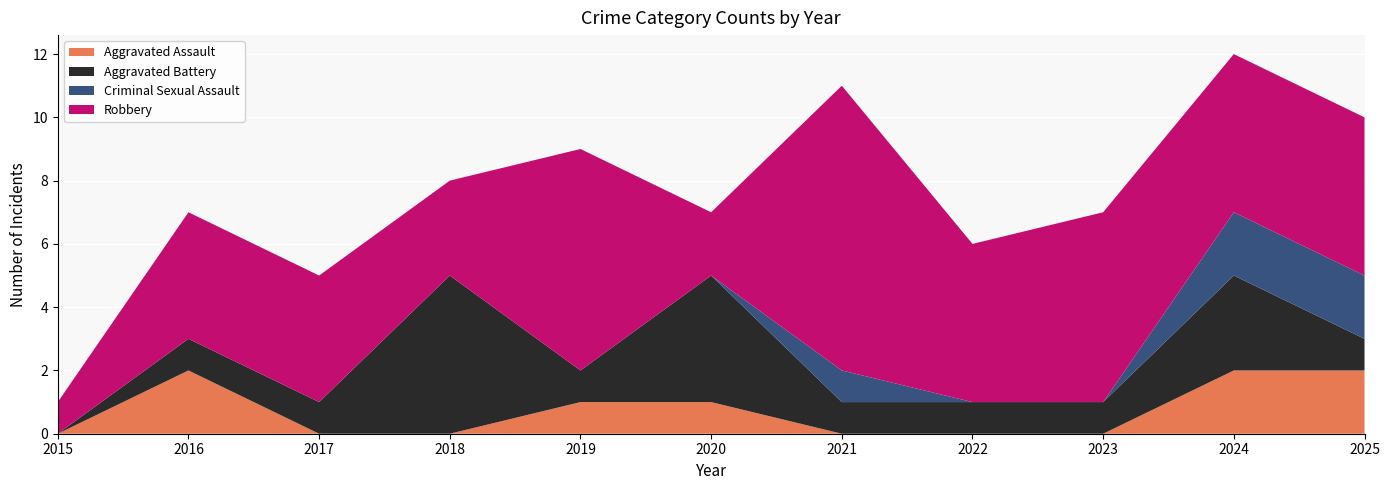

Reading left to right, list all the values displayed in this chart.

Aggravated Assault: 2015=0	2016=2	2017=0	2018=0	2019=1	2020=1	2021=0	2022=0	2023=0	2024=2	2025=2
Aggravated Battery: 2015=0	2016=1	2017=1	2018=5	2019=1	2020=4	2021=1	2022=1	2023=1	2024=3	2025=1
Criminal Sexual Assault: 2015=0	2016=0	2017=0	2018=0	2019=0	2020=0	2021=1	2022=0	2023=0	2024=2	2025=2
Robbery: 2015=1	2016=4	2017=4	2018=3	2019=7	2020=2	2021=9	2022=5	2023=6	2024=5	2025=5